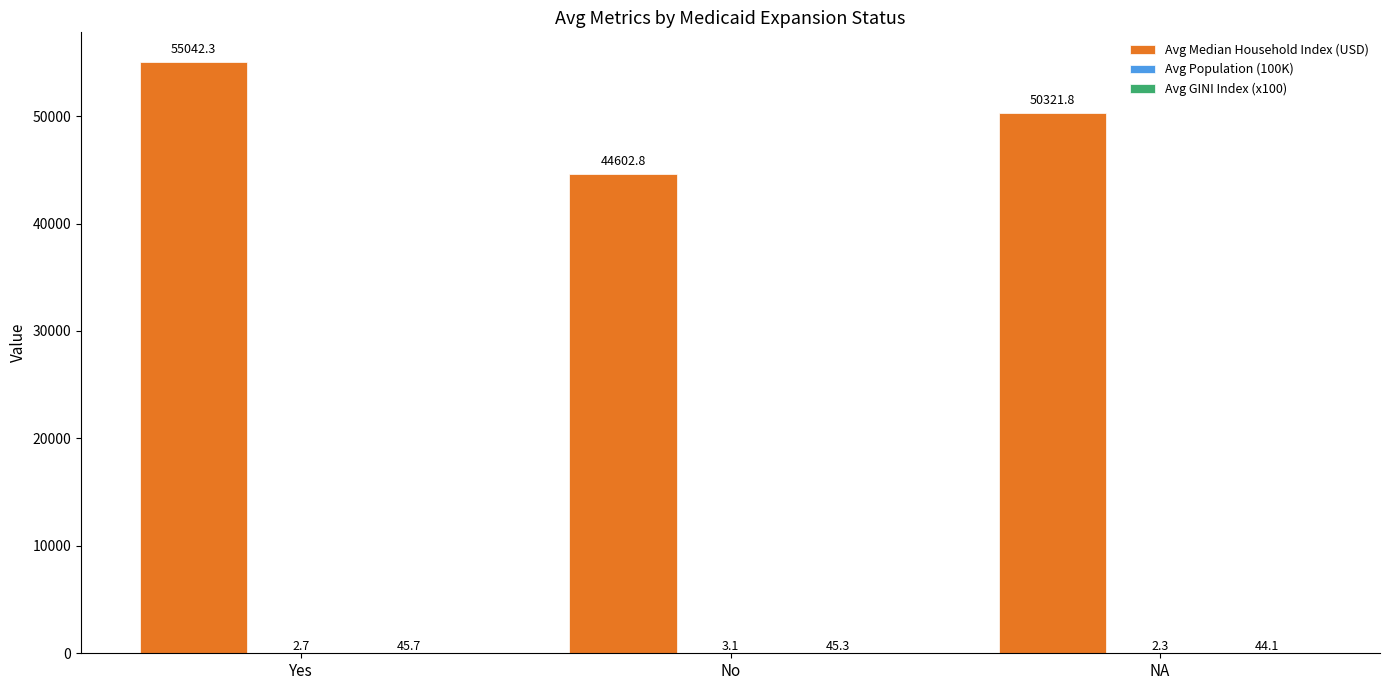

At which category is the sum across all series the highest?

Yes